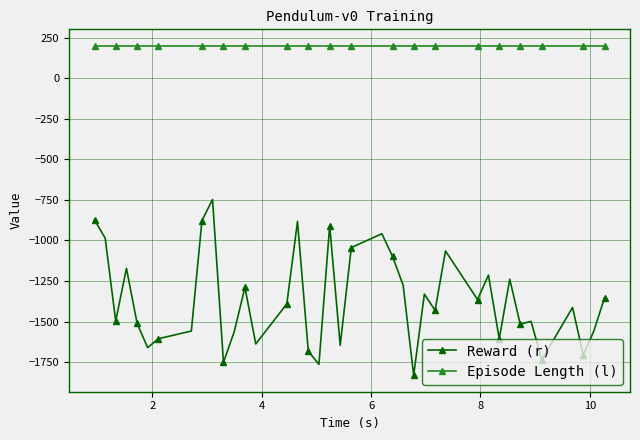

What is the difference between the maximum and minimum values in the Reward (r) series?

1083.8